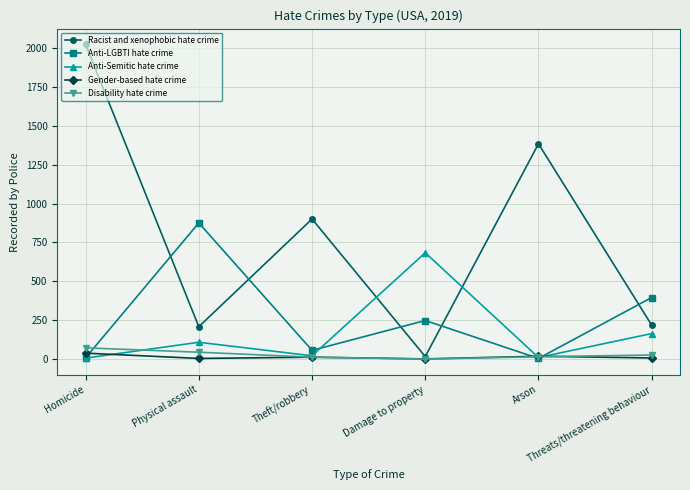

How many lines are shown in the chart?

5